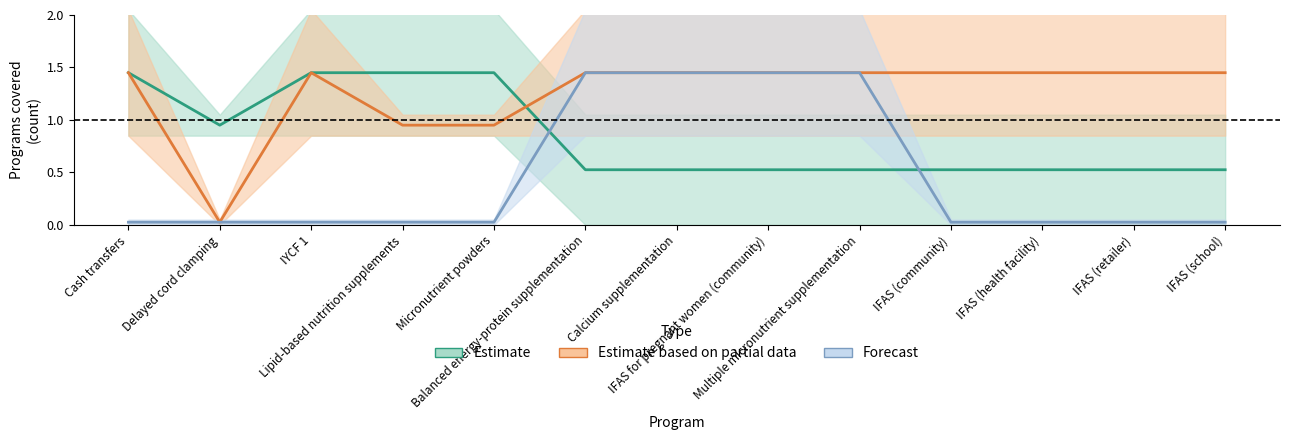

Which has a higher value, IFAS (health facility) or Cash transfers?

Cash transfers